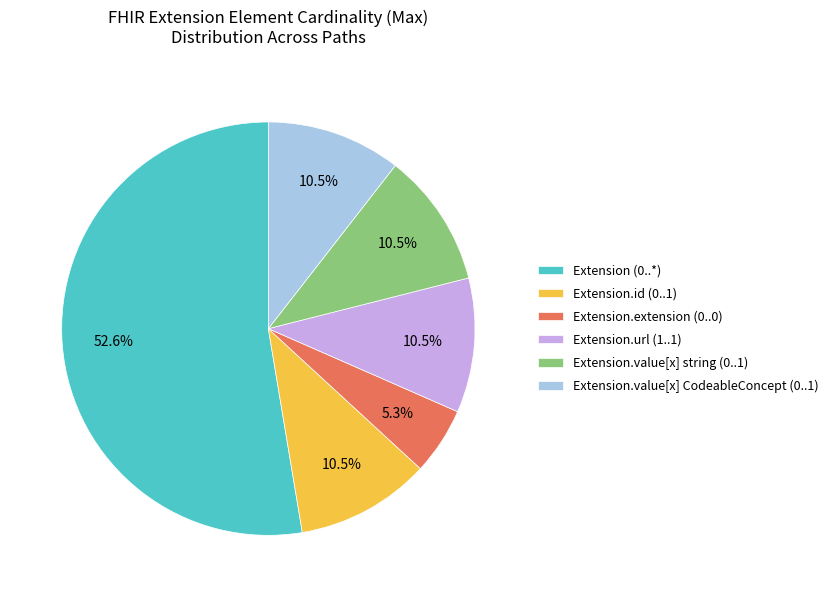

Combined, do Extension.url (1..1) and Extension.extension (0..0) account for over 50%?

No